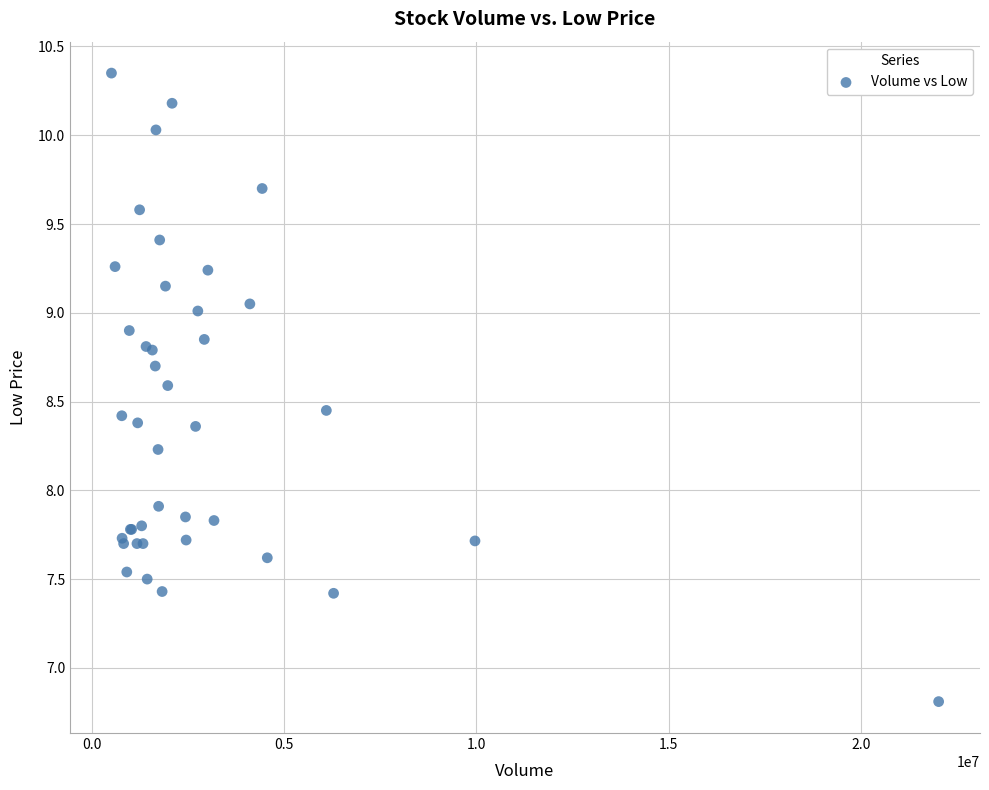

What Y value in the scatter plot is closest to 8?

7.9